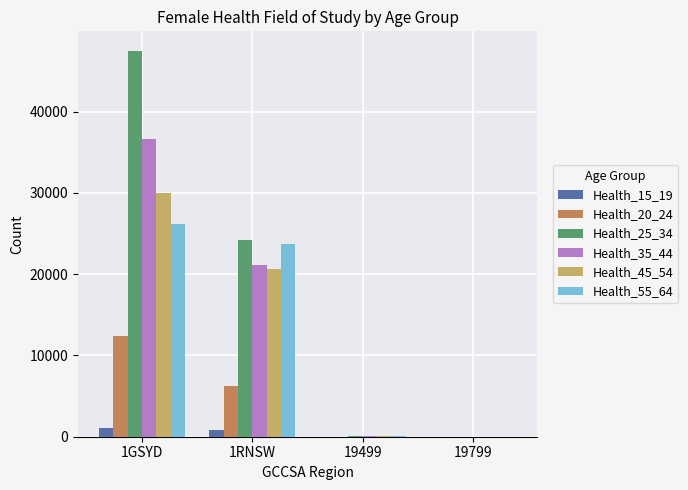

At which category is the sum across all series the highest?

1GSYD